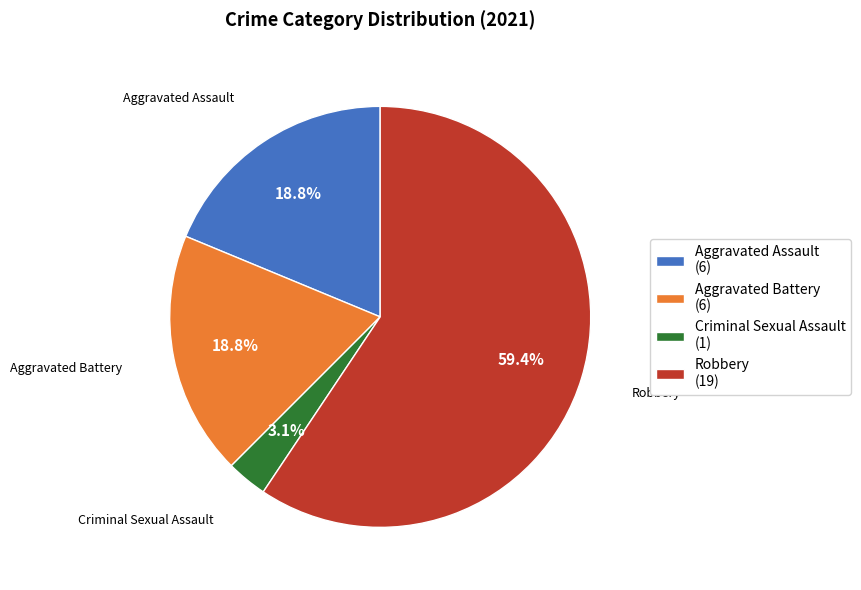

What percentage do Criminal Sexual Assault (1) and Aggravated Assault (6) together represent?

21.9%